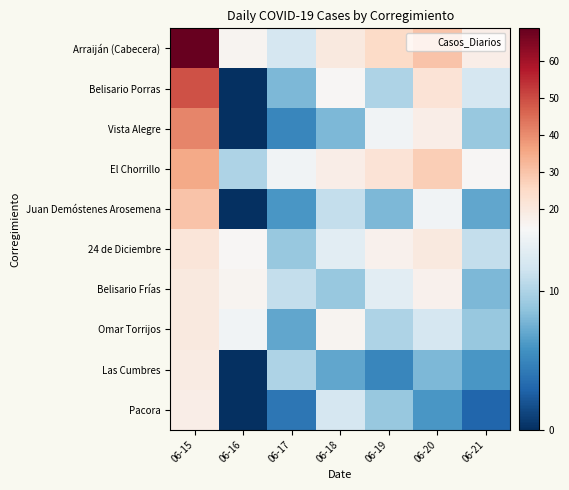

Between 06-16 and 06-18, which series saw the biggest shift?

Belisario Porras